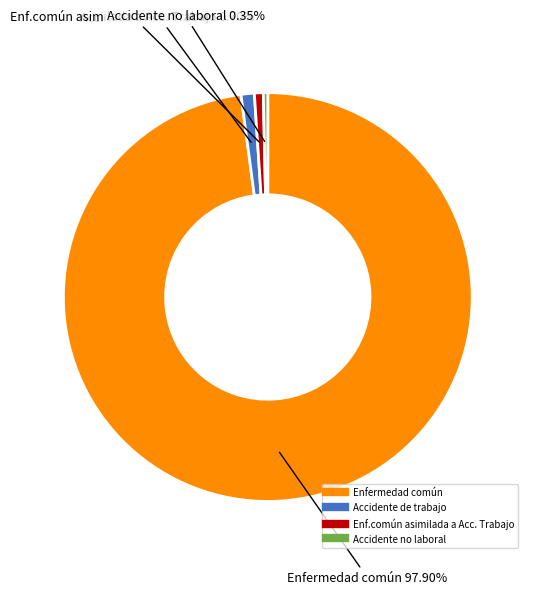

What is the ratio of the value at Enf.común asimilada a Acc. Trabajo to the value at Accidente no laboral?

2.0